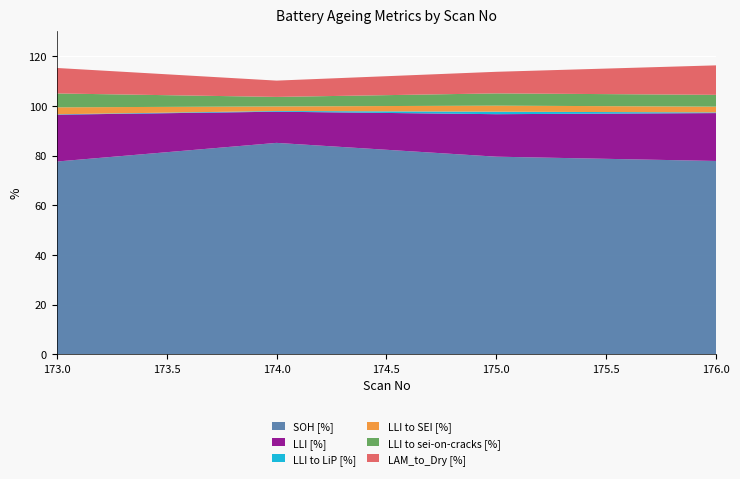

Reading right to left, transcribe all the data shown in this chart.

SOH [%]: 176=77.8	175=79.5	174=85.1	173=77.6
LLI [%]: 176=19.3	175=17.1	174=12.5	173=18.9
LLI to LiP [%]: 176=0.3	175=1.0	174=0.3	173=0.2
LLI to SEI [%]: 176=2.3	175=2.4	174=1.8	173=2.8
LLI to sei-on-cracks [%]: 176=4.8	175=4.9	174=3.8	173=5.6
LAM_to_Dry [%]: 176=11.9	175=8.7	174=6.6	173=10.3